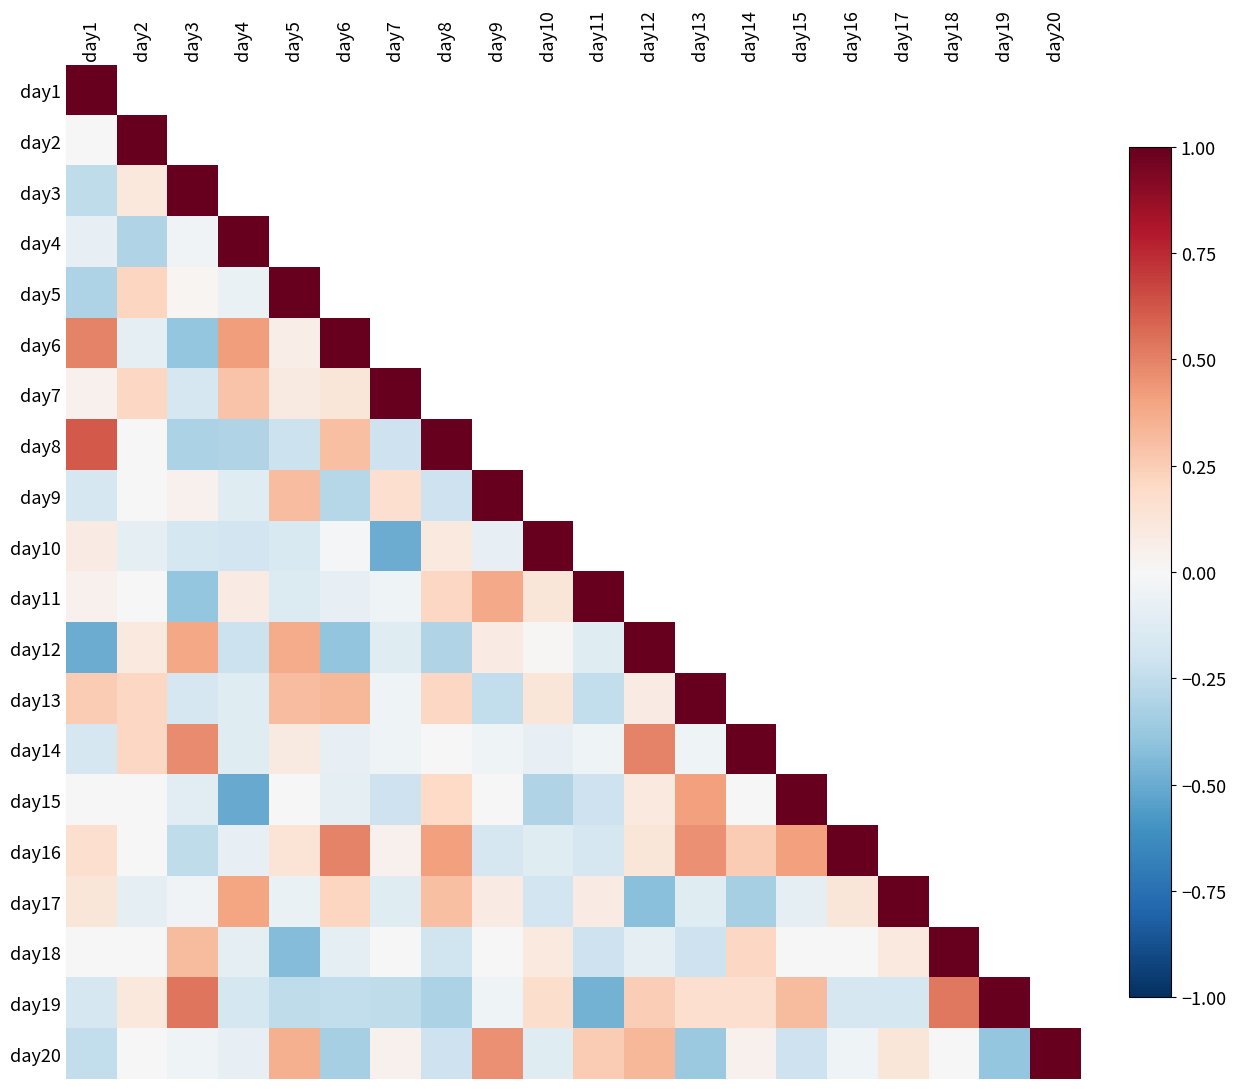

Is the value of day9 at day20 greater than the value of day2 at day19?

No